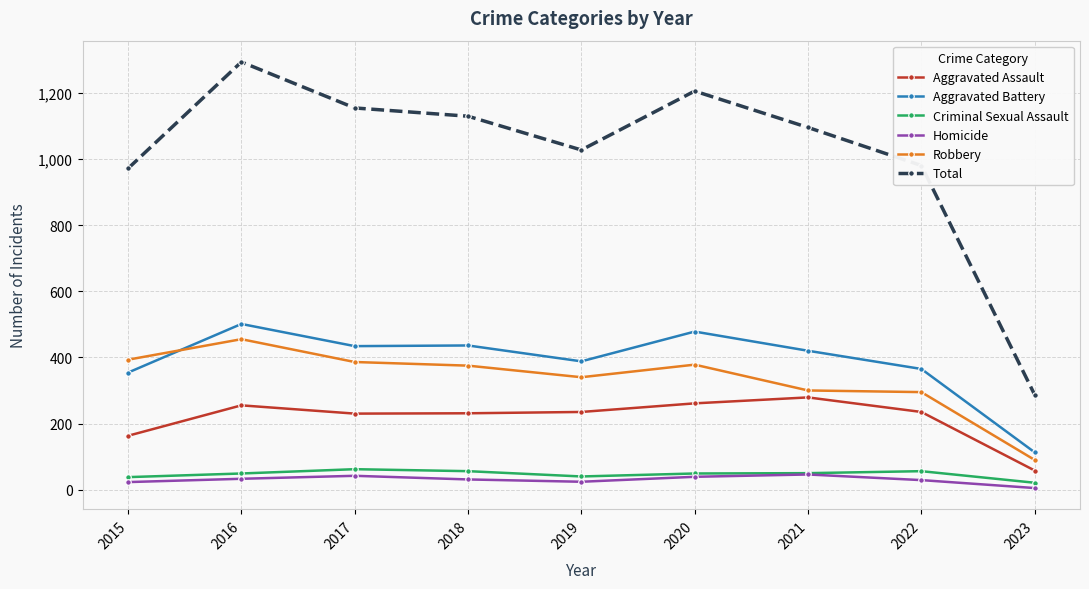

How many distinct data groups are displayed?

6